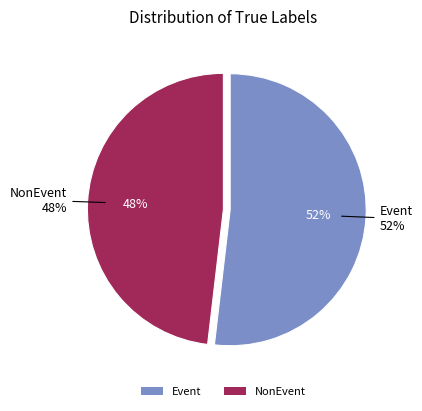

To the nearest percent, what percentage of the pie is NonEvent?

48%